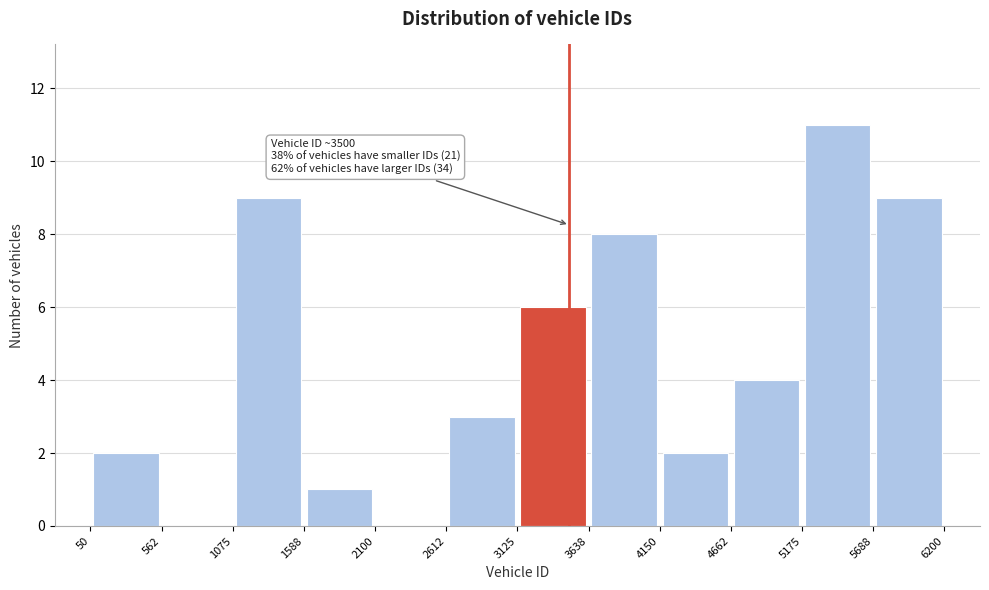

Over which range of the x-axis is the bar tallest?

5175 to 5688